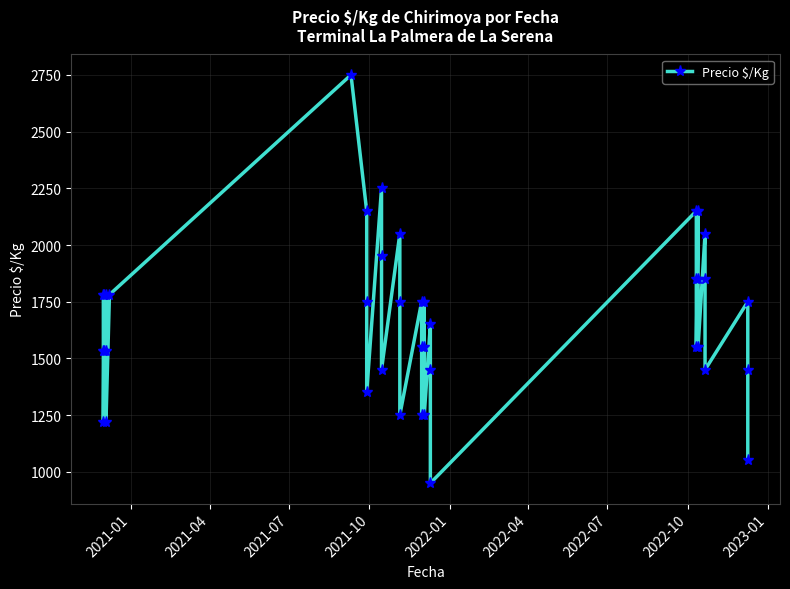

True or false: the data has more than 0 interior local peaks.

True